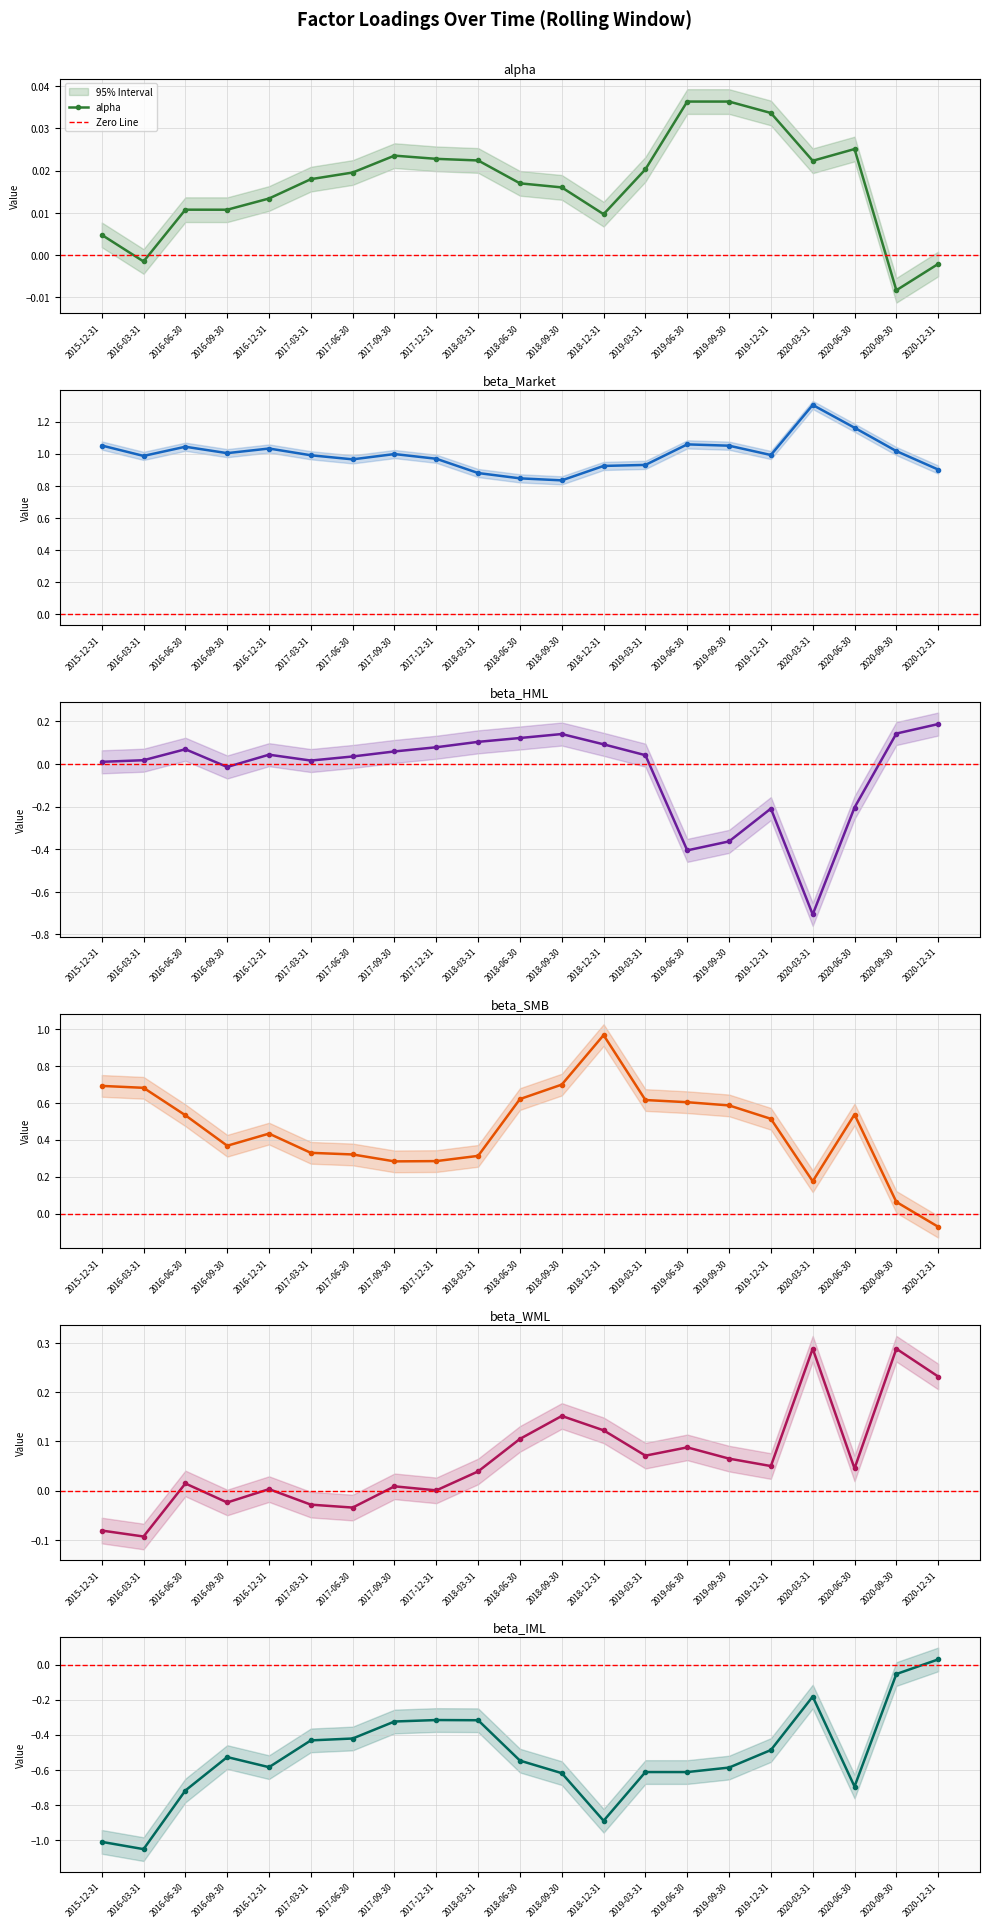

Where is the first local maximum for beta_WML?

2016-06-30